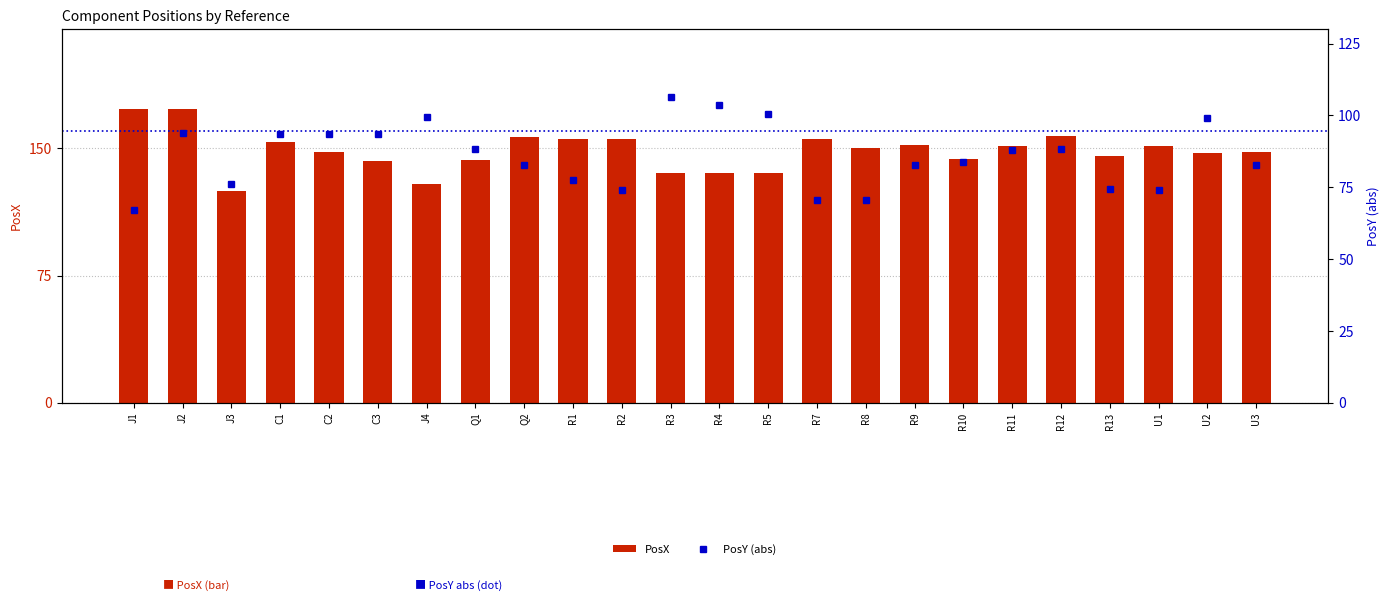

The value of PosX at J2 is 267.8. True or false?

False